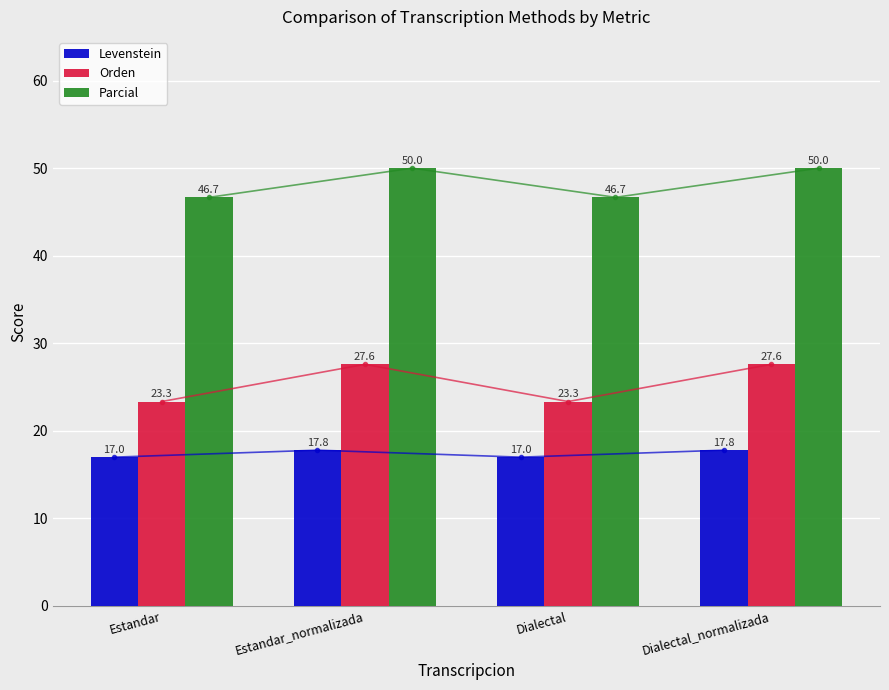

Rank the categories by Orden value from highest to lowest.

Estandar_normalizada, Dialectal_normalizada, Estandar, Dialectal